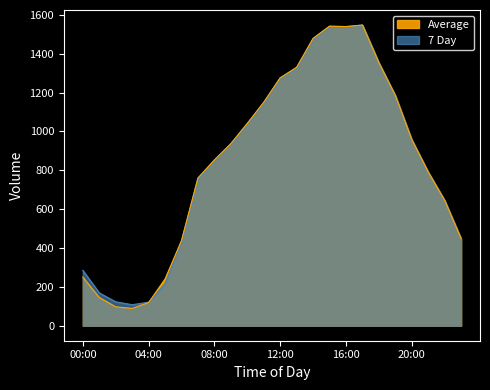

Reading left to right, extract all data points from this chart.

Average: 00:00=250	01:00=145	02:00=97	03:00=89	04:00=119	05:00=241	06:00=438	07:00=760	08:00=853	09:00=937	10:00=1041	11:00=1150	12:00=1276	13:00=1330	14:00=1479	15:00=1542	16:00=1540	17:00=1548	18:00=1354	19:00=1185	20:00=958	21:00=791	22:00=645	23:00=448
7 Day: 00:00=285	01:00=169	02:00=123	03:00=108	04:00=121	05:00=217	06:00=438	07:00=760	08:00=853	09:00=937	10:00=1041	11:00=1150	12:00=1276	13:00=1330	14:00=1479	15:00=1542	16:00=1540	17:00=1548	18:00=1354	19:00=1185	20:00=958	21:00=791	22:00=645	23:00=448